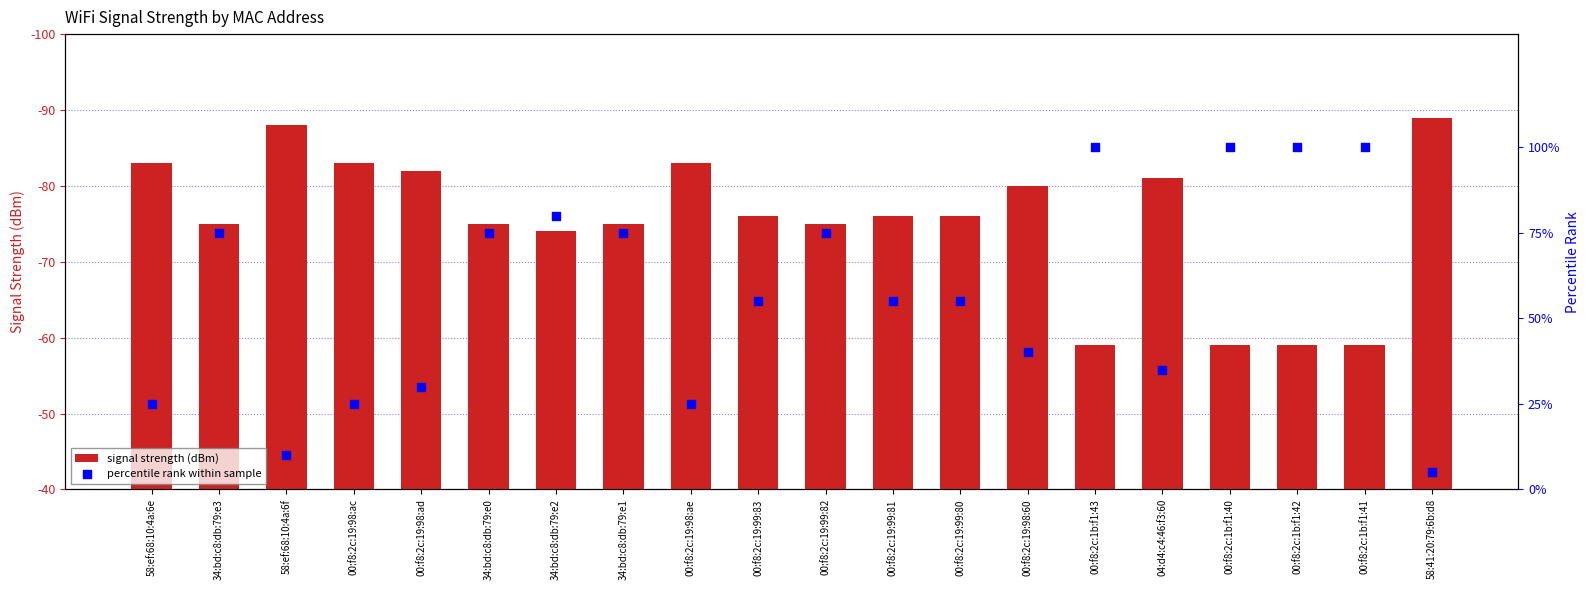

What are all the series names shown in the legend?

signal strength (dBm), percentile rank within sample